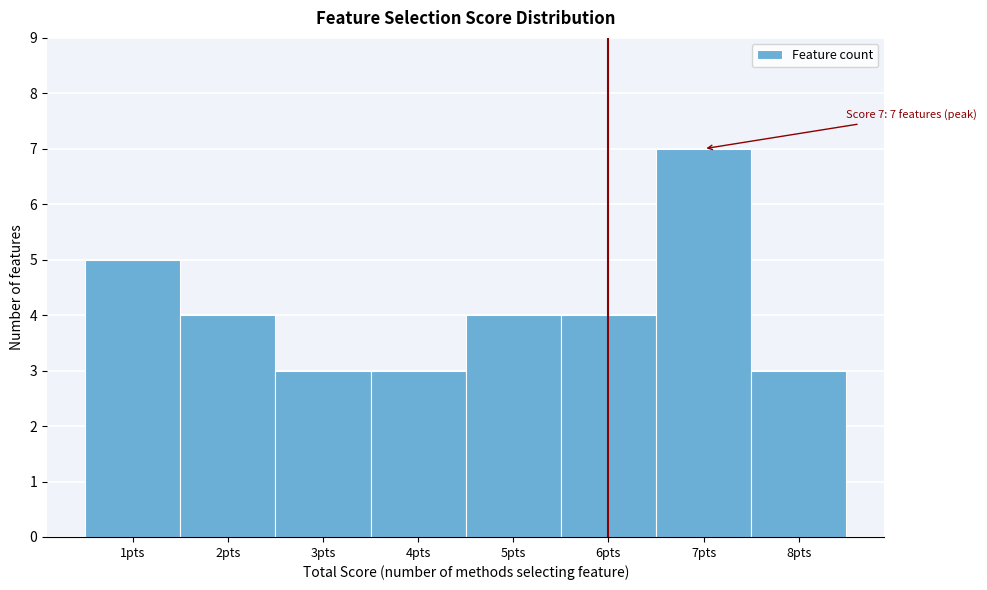

Over which range of the x-axis is the bar tallest?

6.5 to 7.5